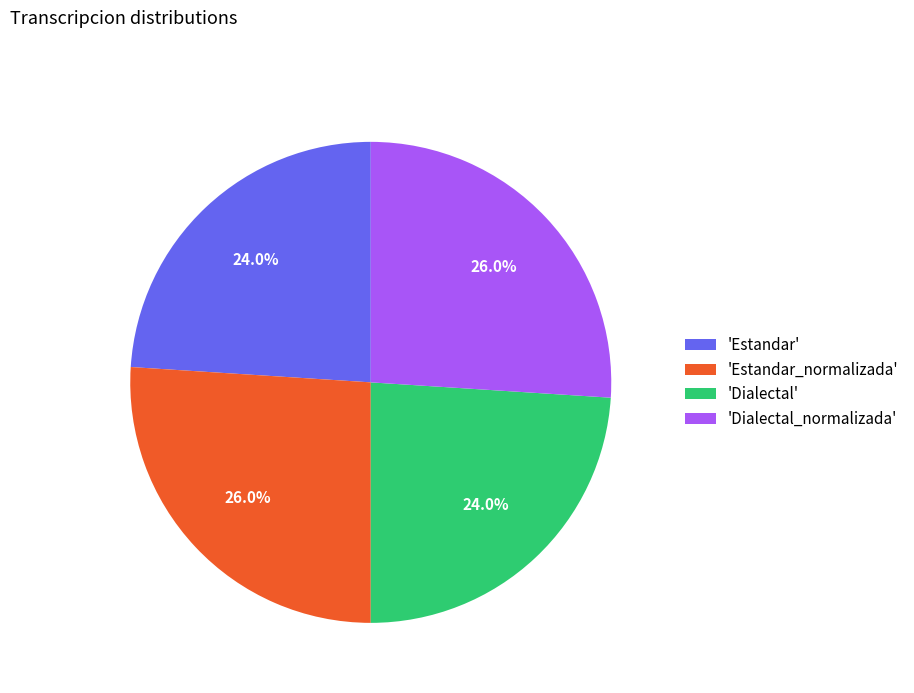

Does any single category account for the majority?

No